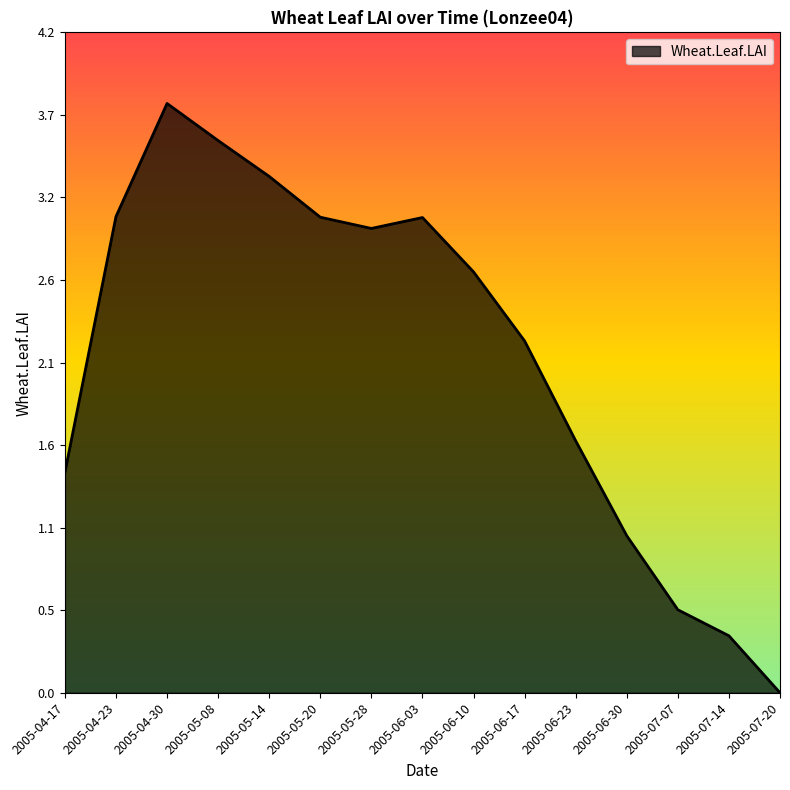

List the labels in order of value, smallest first.

2005-07-20, 2005-07-14, 2005-07-07, 2005-06-30, 2005-04-17, 2005-06-23, 2005-06-17, 2005-06-10, 2005-05-28, 2005-06-03, 2005-05-20, 2005-04-23, 2005-05-14, 2005-05-08, 2005-04-30